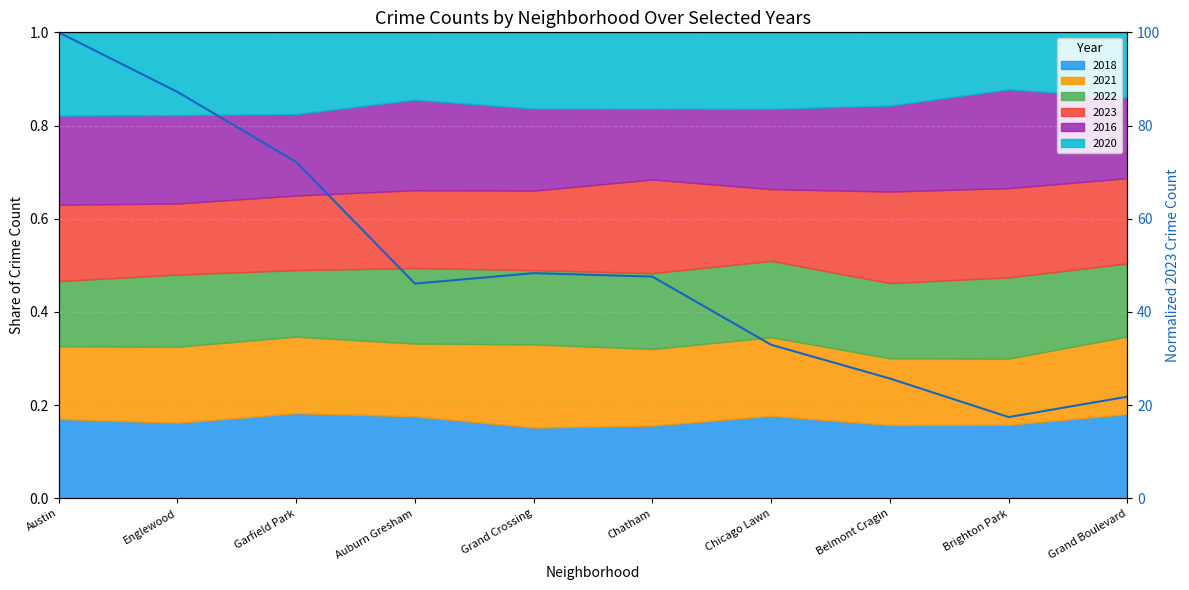

Rank the categories by value from highest to lowest.

Austin, Englewood, Garfield Park, Grand Crossing, Chatham, Auburn Gresham, Chicago Lawn, Belmont Cragin, Grand Boulevard, Brighton Park